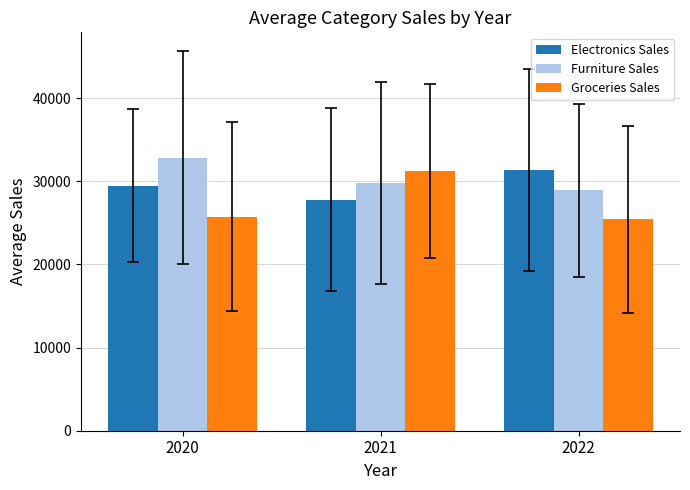

At 2020, list the series in order from largest to smallest.

Furniture Sales, Electronics Sales, Groceries Sales